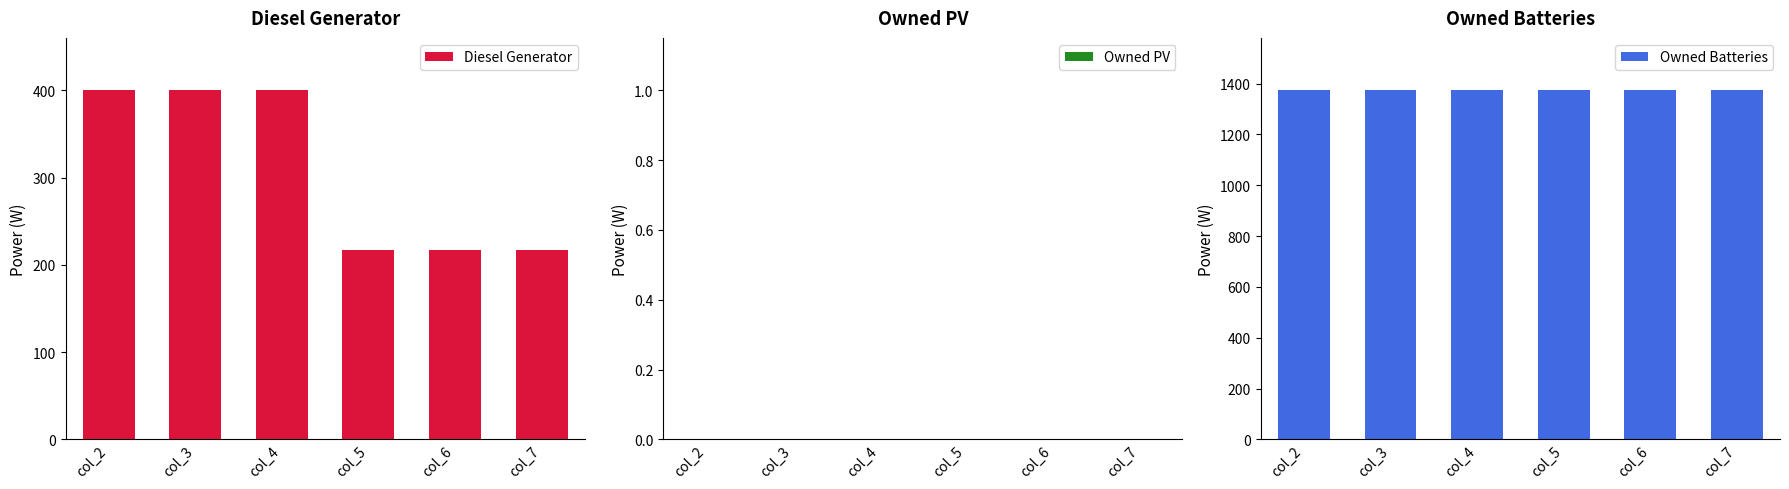

Reading right to left, list all the values displayed in this chart.

Diesel Generator: 217	217	217	400	400	400
Owned PV: 0	0	0	0	0	0
Owned Batteries: 1374	1374	1374	1374	1374	1374